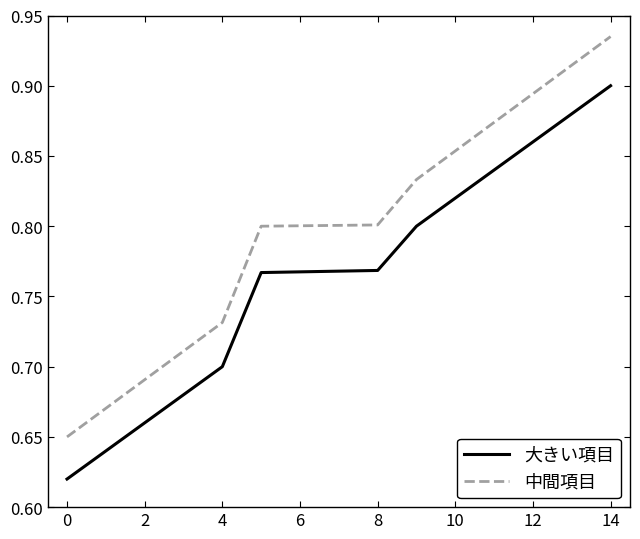

True or false: 大きい項目 and 中間項目 intersect in this chart.

False